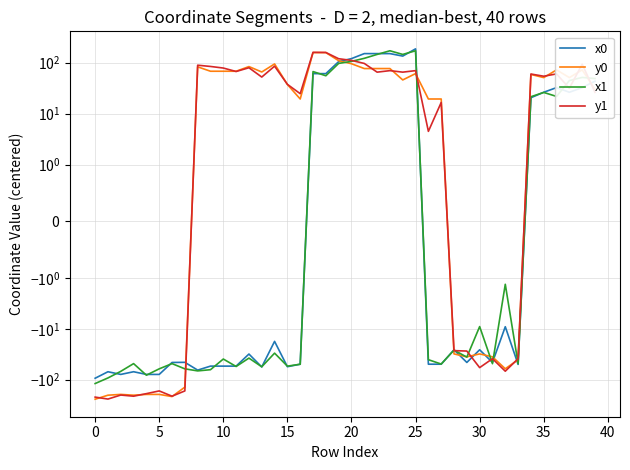

True or false: x0 has more than 2 points higher than both neighbors.

True